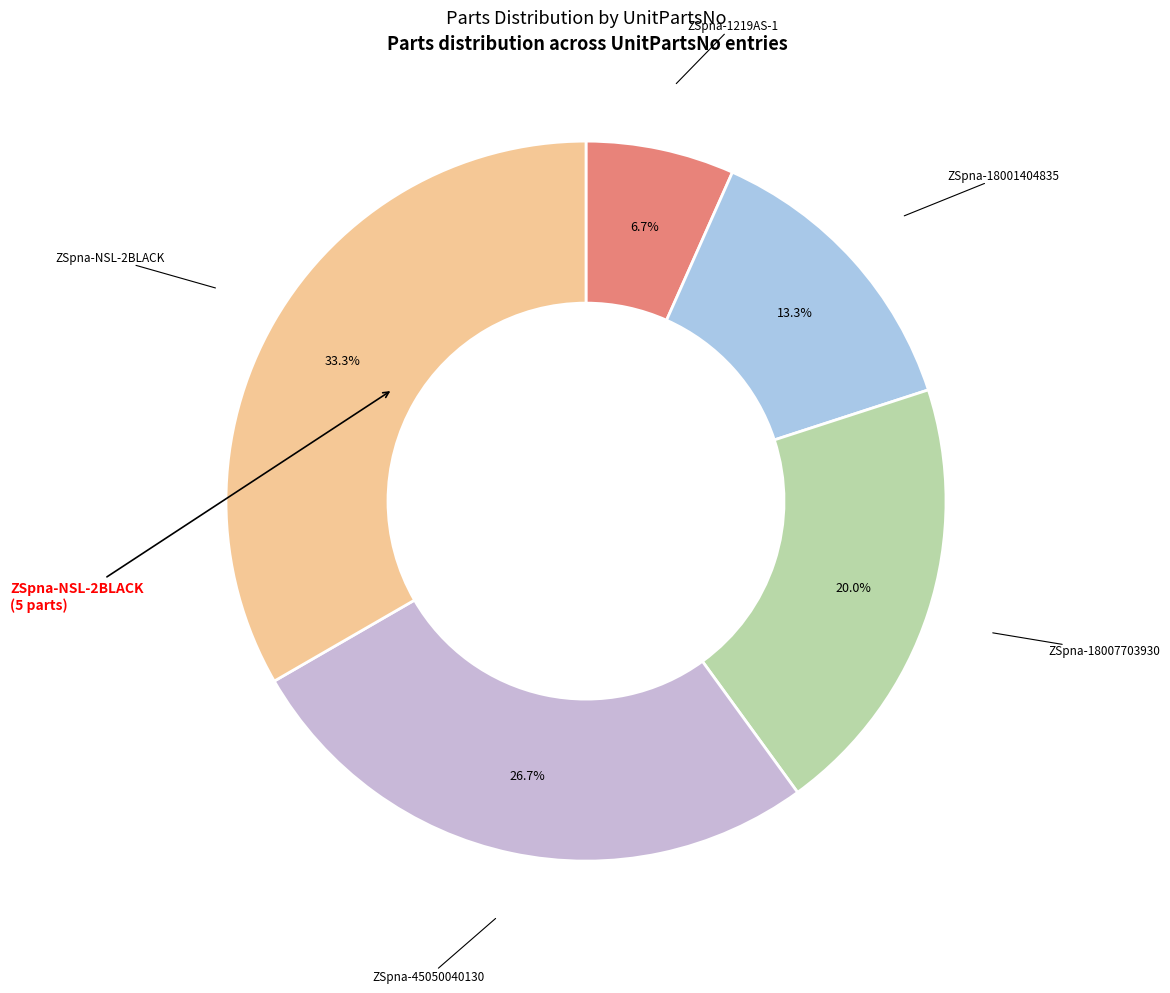

What is the largest slice in the pie chart?

ZSpna-NSL-2BLACK